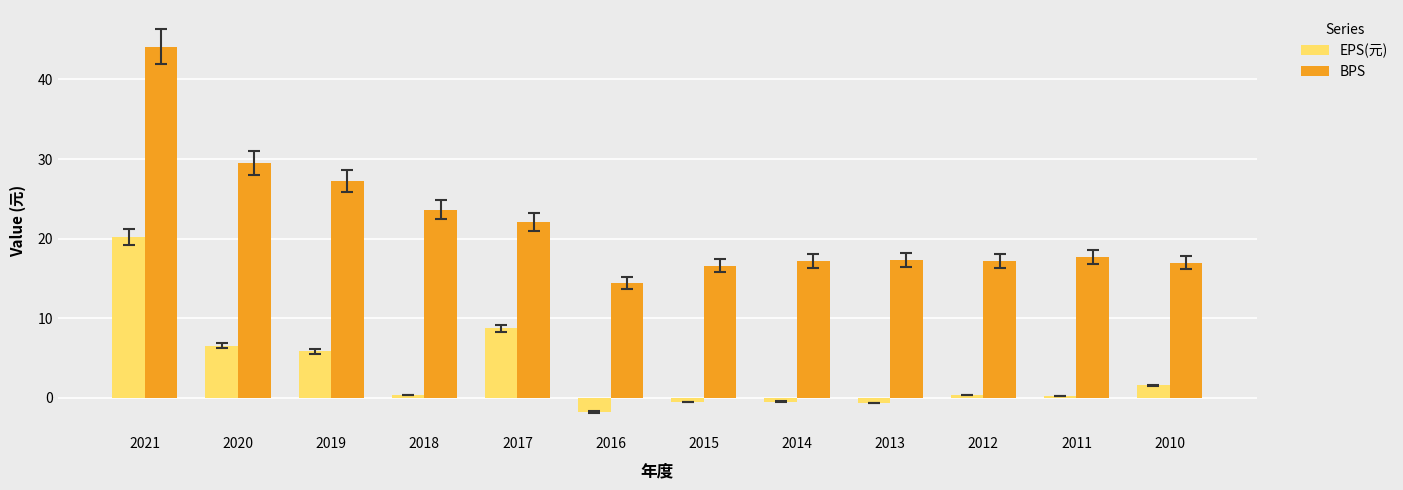

What is the difference between the highest and lowest values at 2019?

21.4